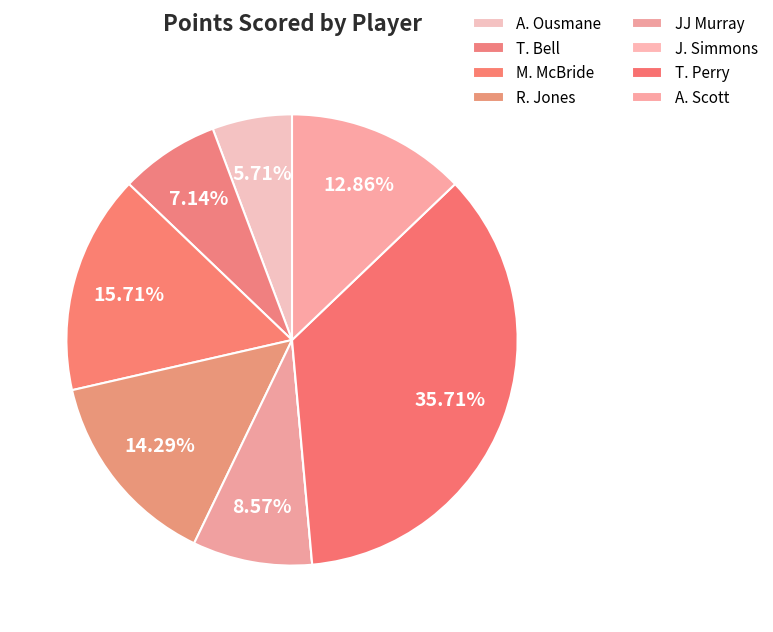

How many segments does this pie chart have?

8